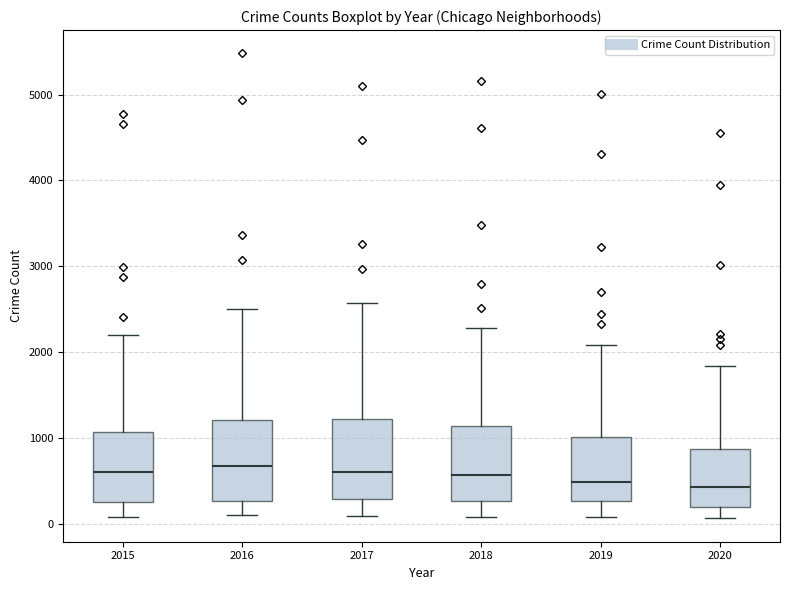

Where does the lower whisker of the box at x = 2015 end on the y-axis? The values are not printed on the chart, so give them approximately, as read against the axis.

100